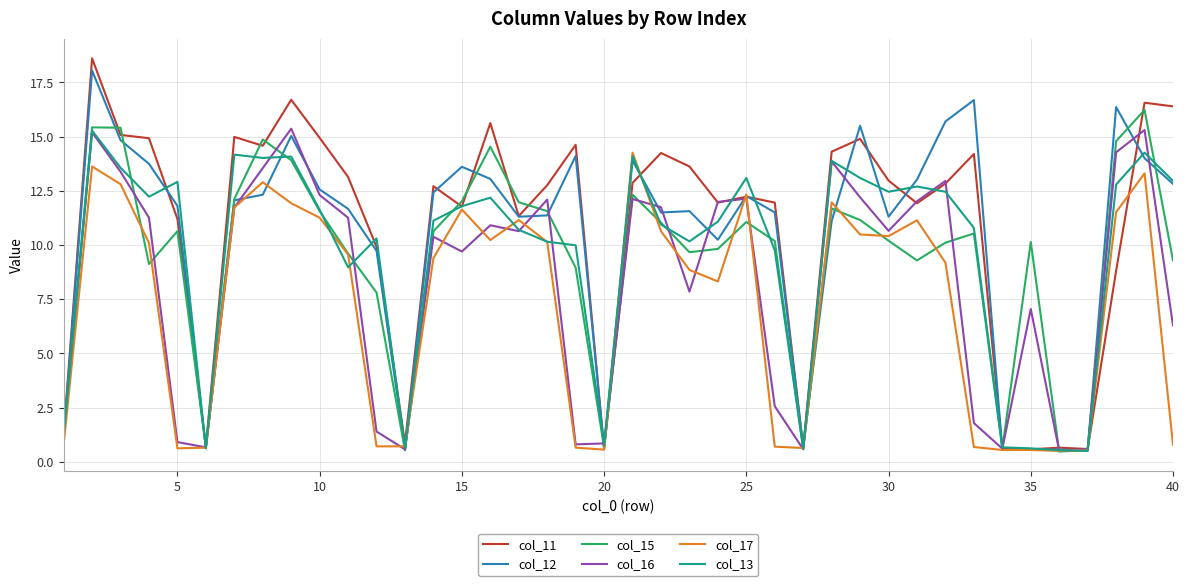

What is the maximum value shown in the chart?

18.6